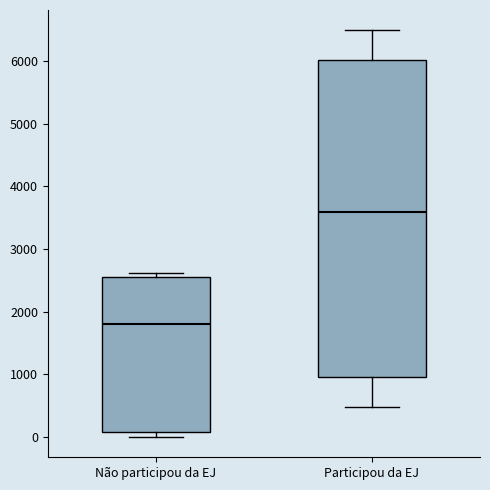

Reading left to right, read every box against the y-axis: the position of its median line, the range the box covers, and the ends of its whiskers. The values are not printed on the chart, so give them approximately, as read against the axis.

Não participou da EJ: median 1800, box 100 to 2500, whiskers 0 to 2600
Participou da EJ: median 3600, box 1000 to 6000, whiskers 500 to 6500